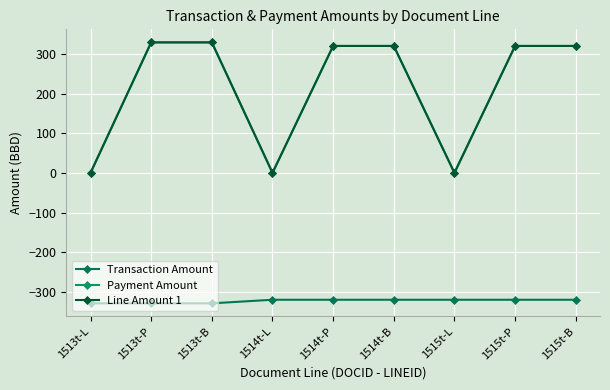

Does the chart have visible grid lines?

Yes